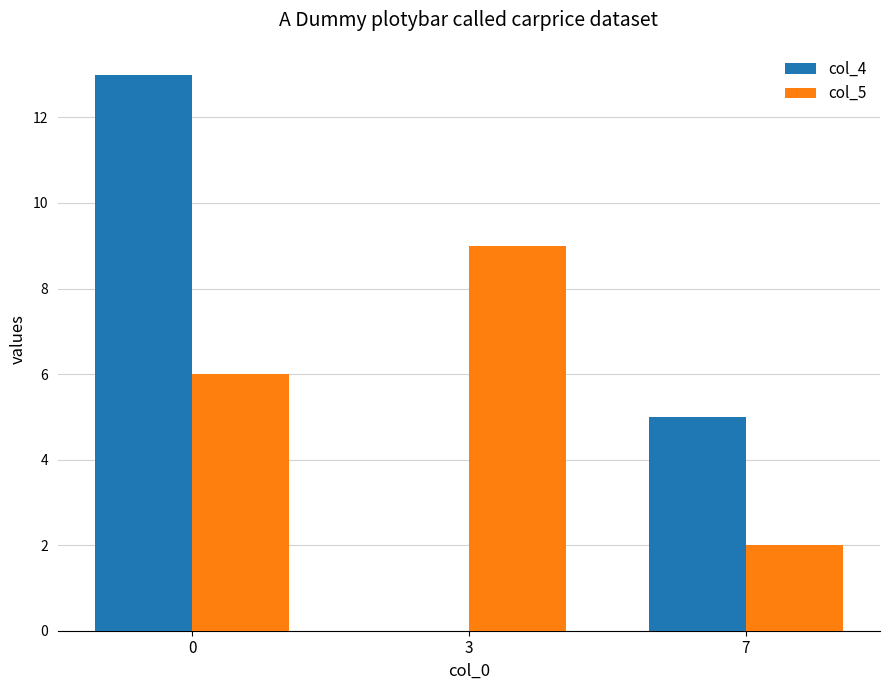

Which series changed the most between 3 and 7?

col_5